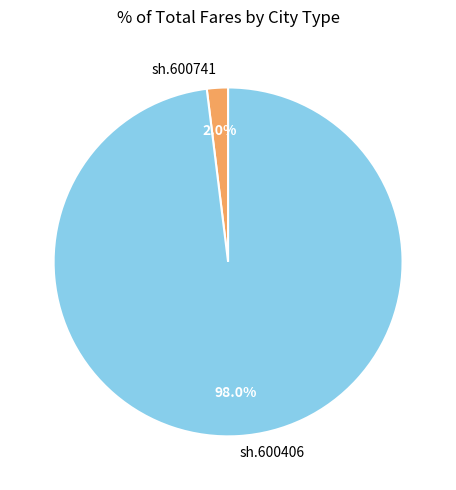

Rank the categories by value from highest to lowest.

sh.600406, sh.600741